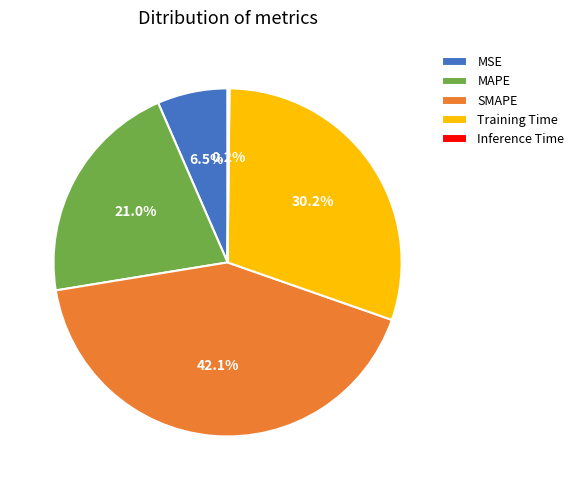

Is there a majority slice in this chart?

No